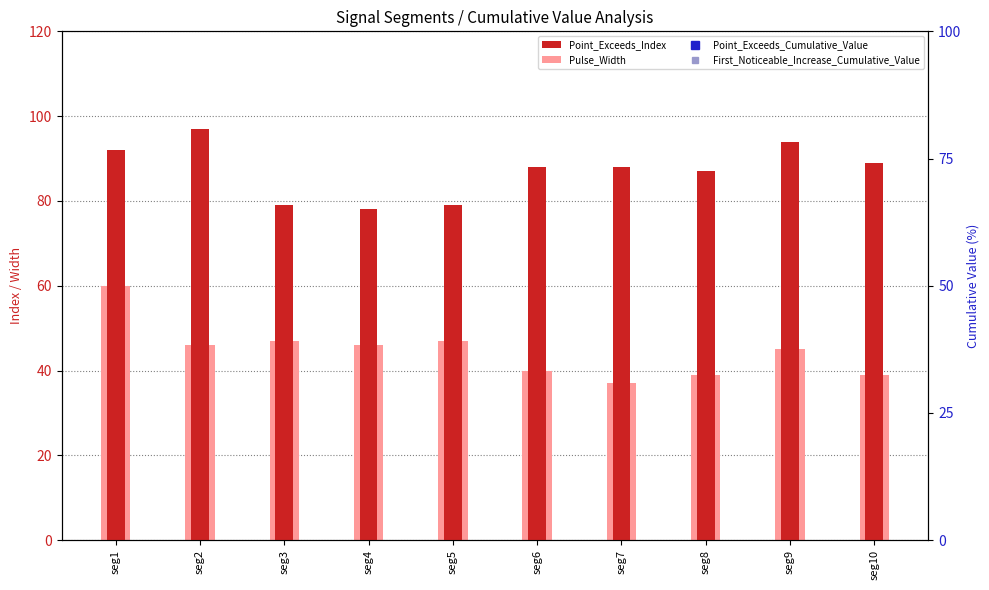

True or false: Point_Exceeds_Cumulative_Value has a value of 90.1 at seg4.

True